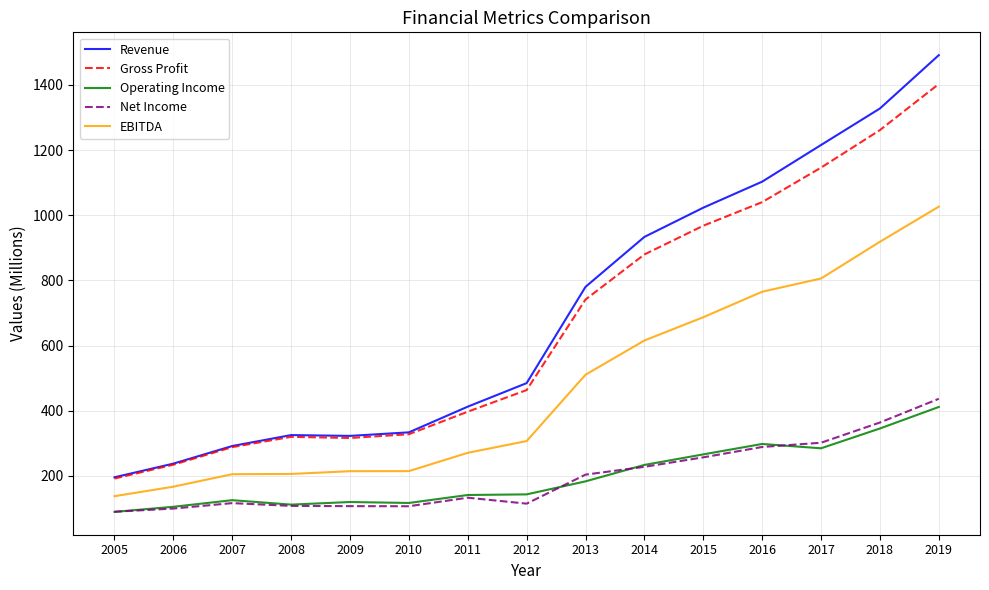

What is the difference between the Gross Profit values at 2011 and 2010?

69.3